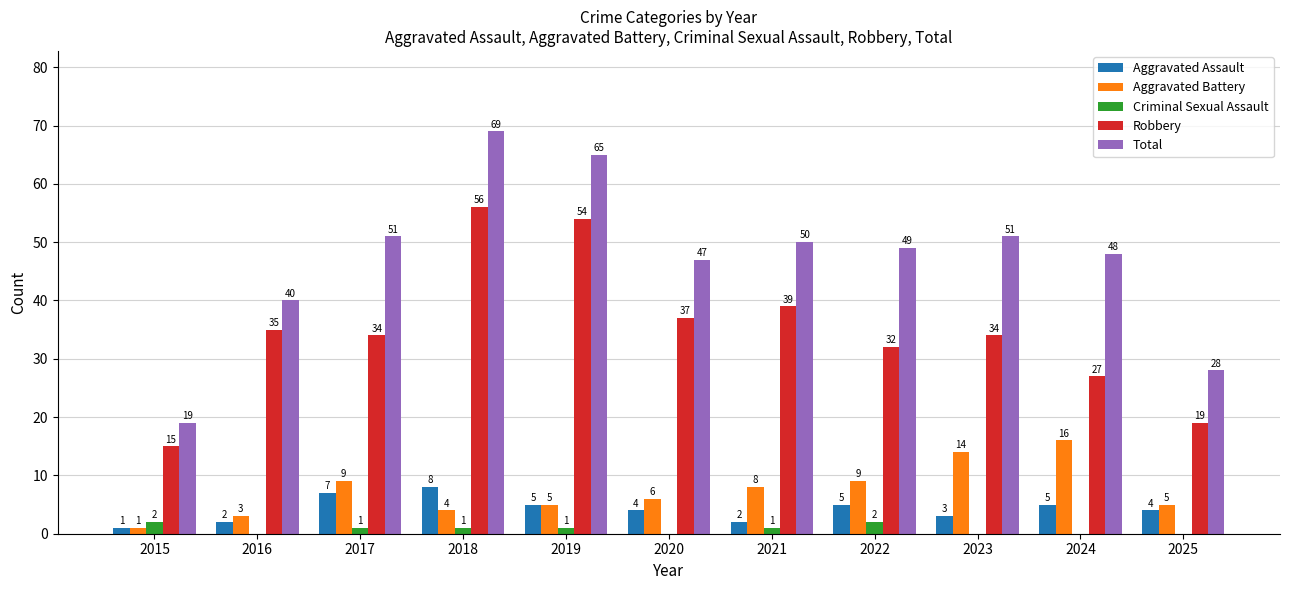

How many positive values does the Criminal Sexual Assault series have?

6